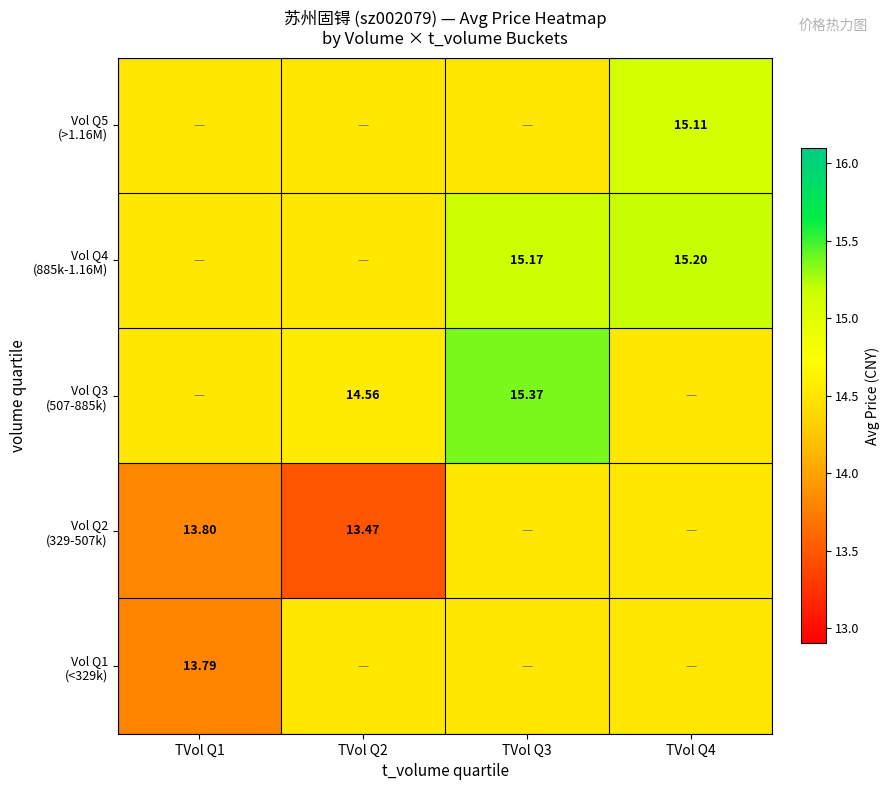

What is the maximum value for Vol Q4 (885k-1.16M)?

15.2